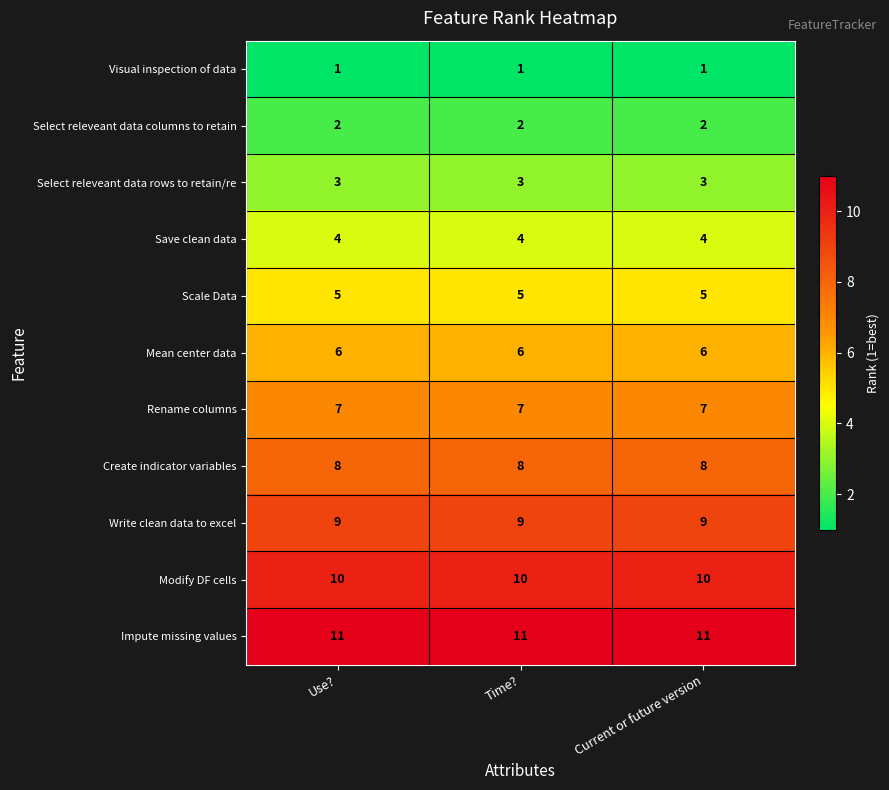

The Impute missing values series shows 4 at Current or future version. True or false?

False